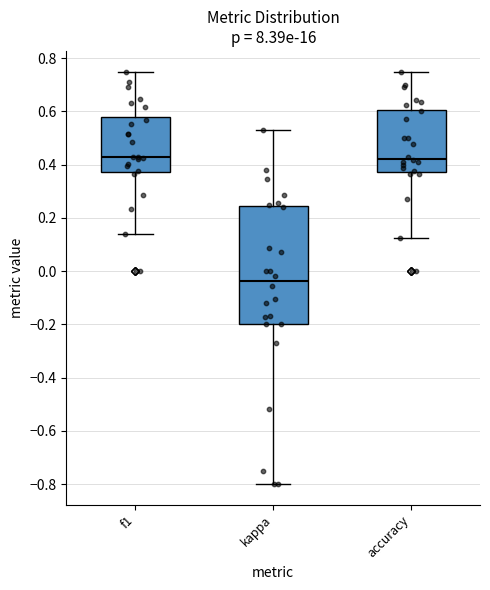

Comparing the boxes themselves (not the whiskers), which one is the tallest?

kappa